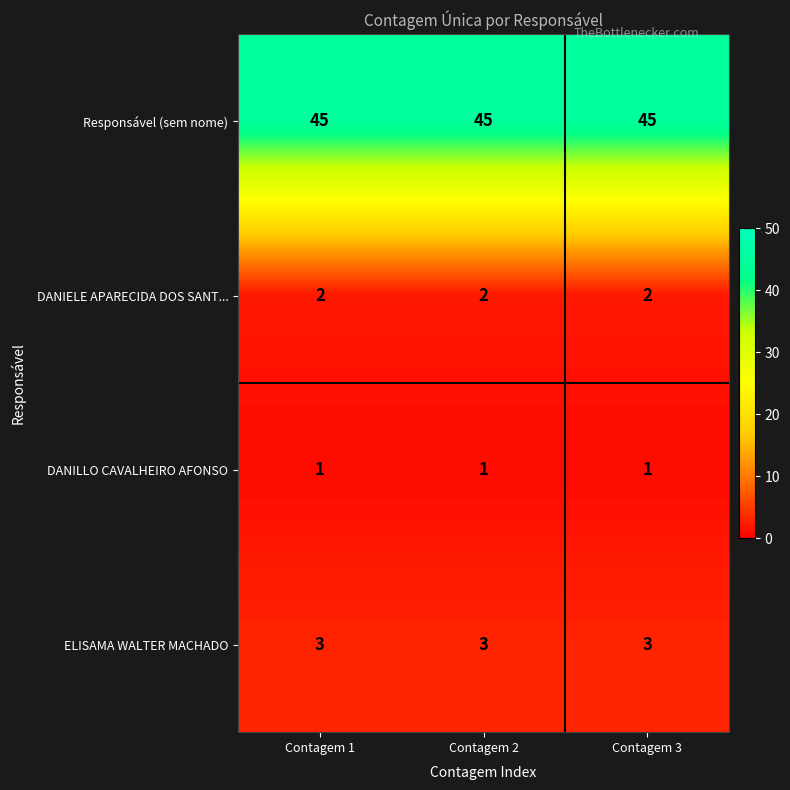

At how many categories does at least one series exceed 8?

3